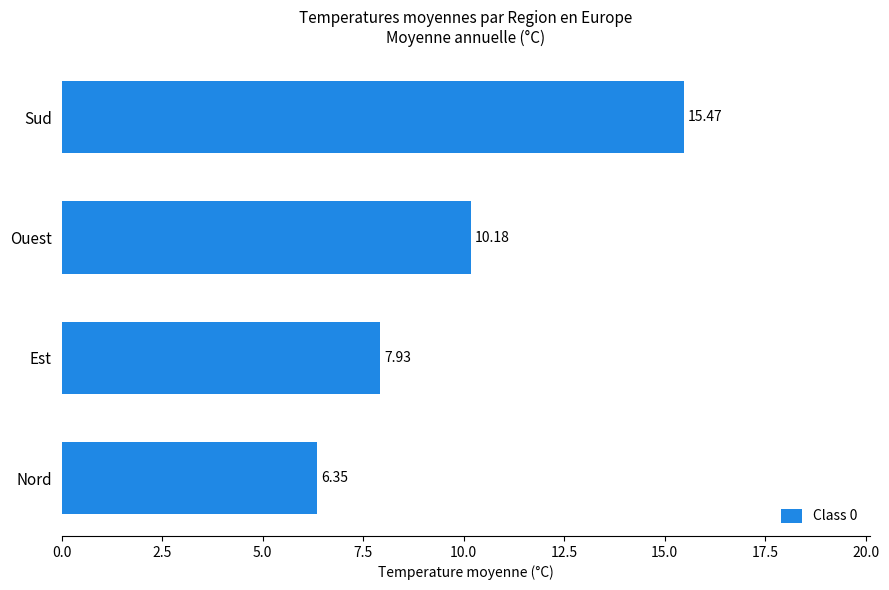

What is the difference between the values at Nord and Ouest?

3.8